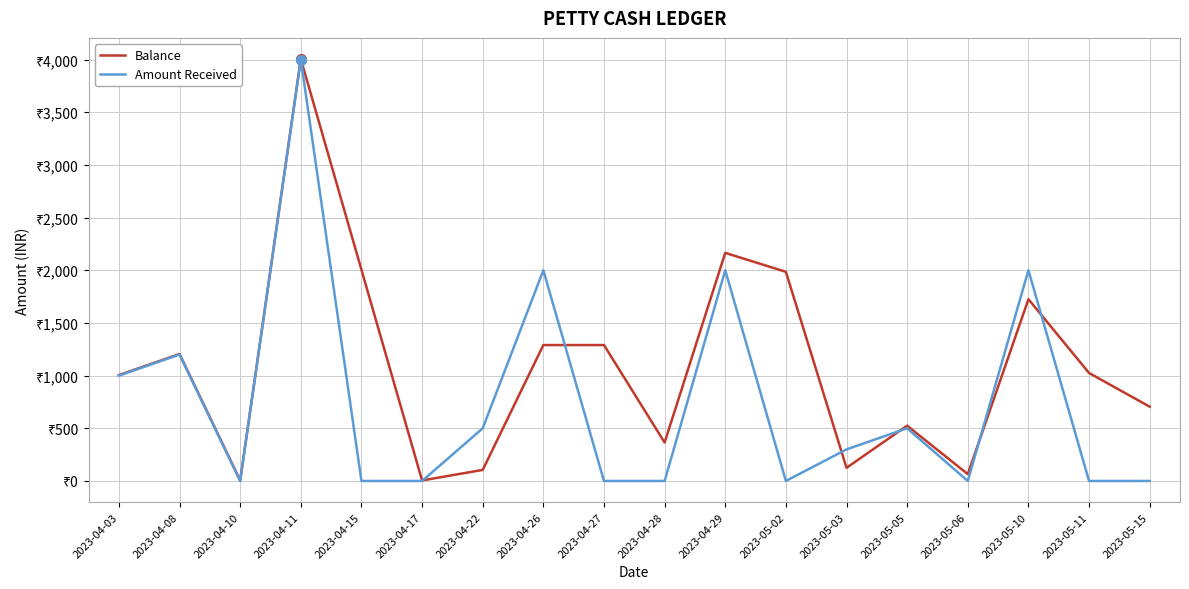

What are all the series names shown in the legend?

Balance, Amount Received